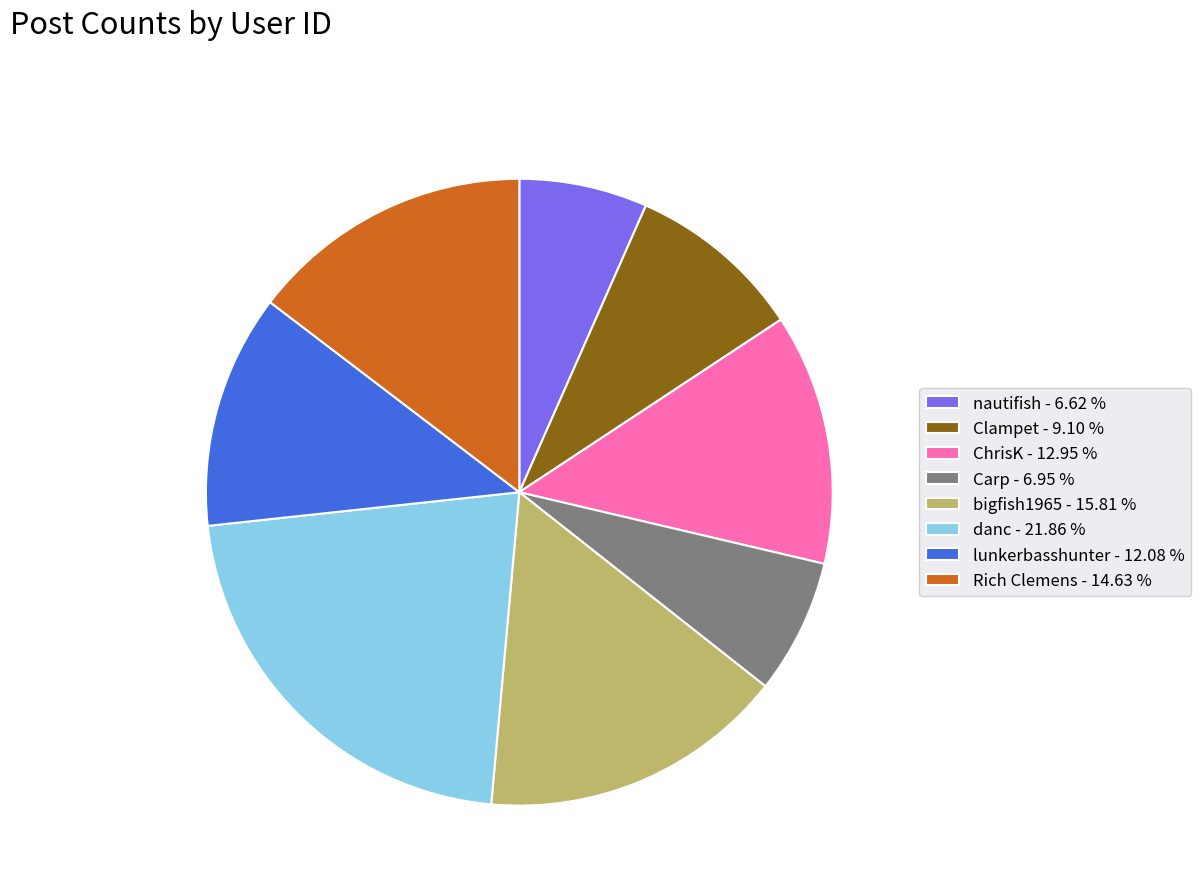

Approximately how many times larger is the value at nautifish compared to Carp?

1.0